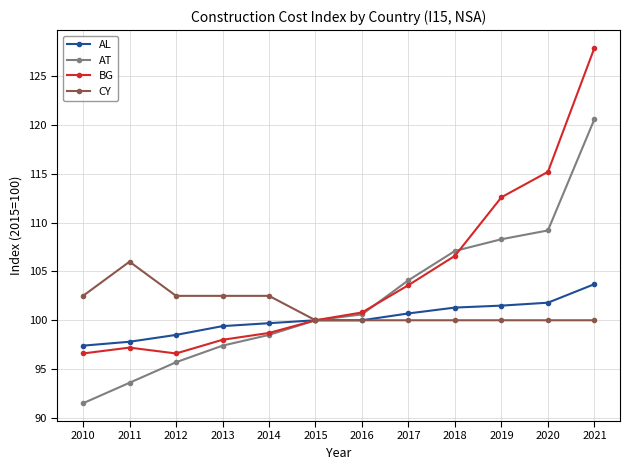

Which series has the largest range (max minus min)?

BG